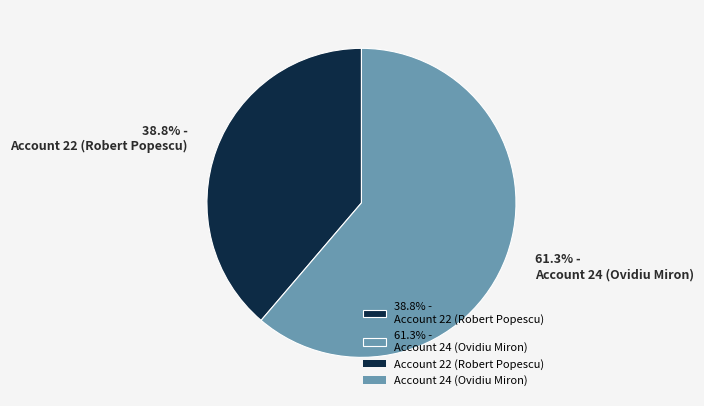

Rank the categories by value from highest to lowest.

61.3% - Account 24 (Ovidiu Miron), 38.8% - Account 22 (Robert Popescu)